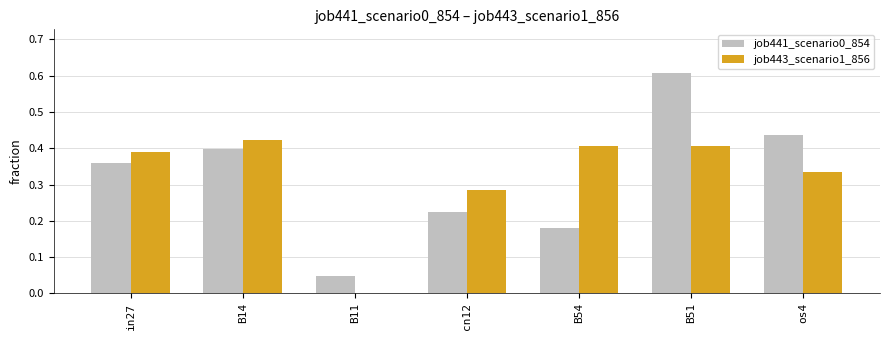

What is the sum of all job443_scenario1_856 values?

2.2